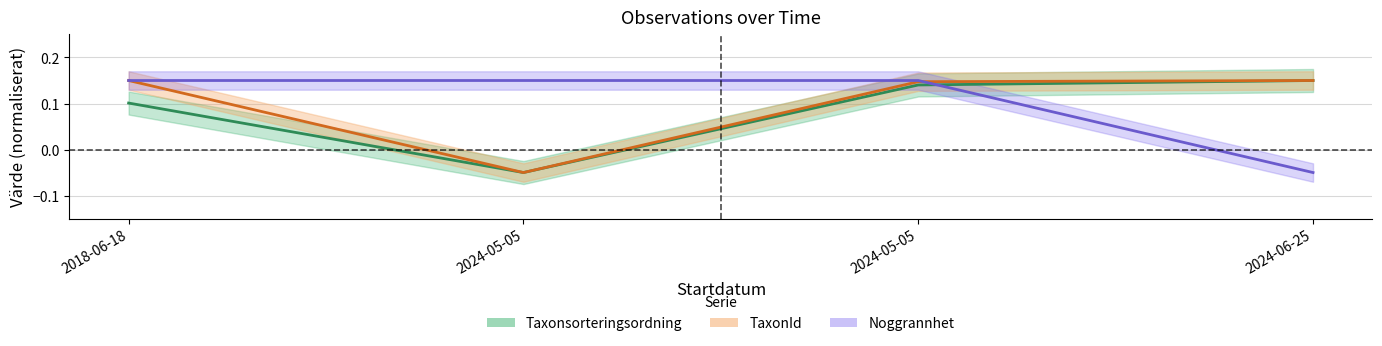

What are all the series names shown in the legend?

Noggrannhet, Taxonsorteringsordning, TaxonId